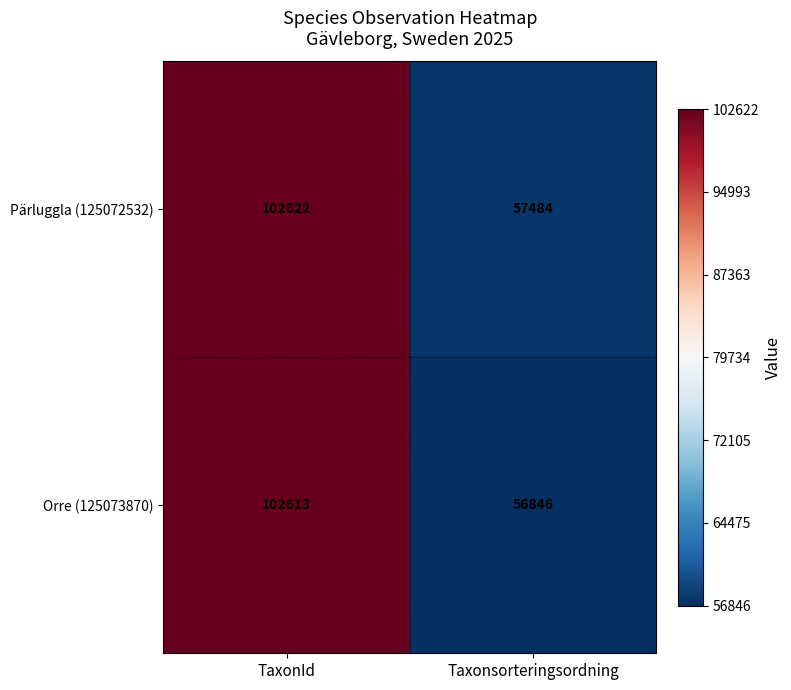

What is the highest value of the Orre (125073870) series?

102613